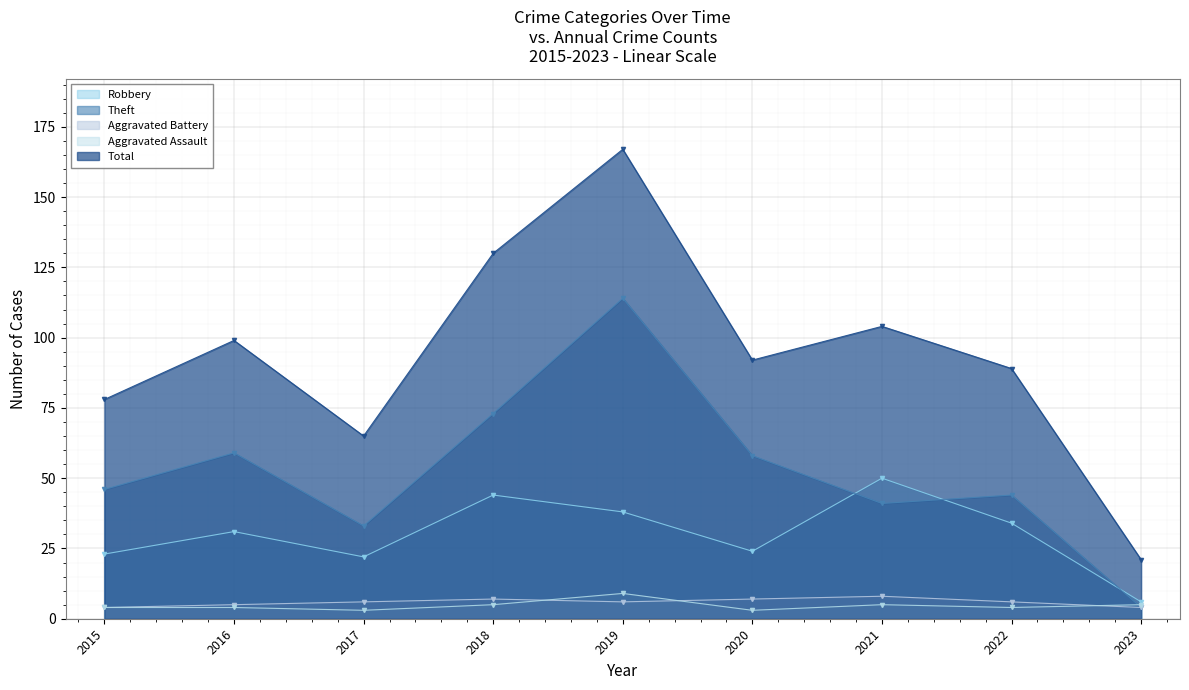

What is the maximum value for Robbery?

50